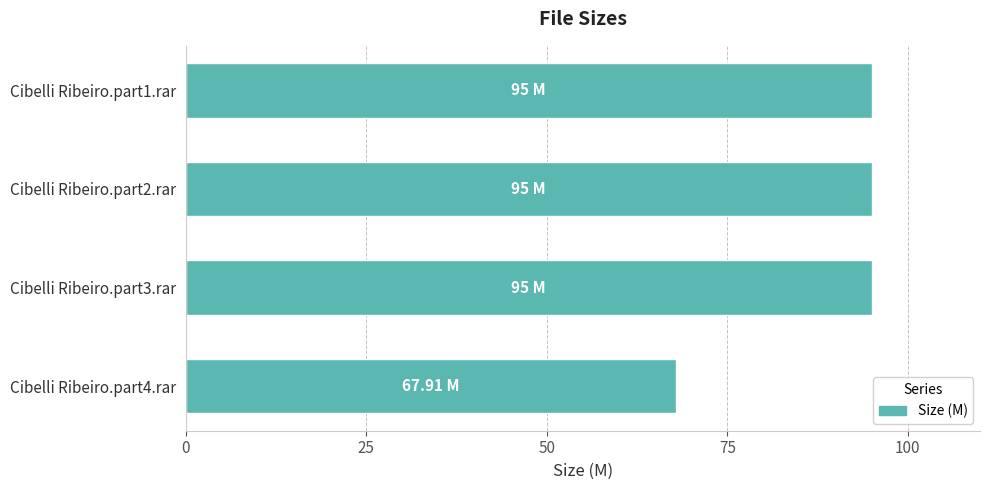

What is the maximum value shown in the chart?

95.0